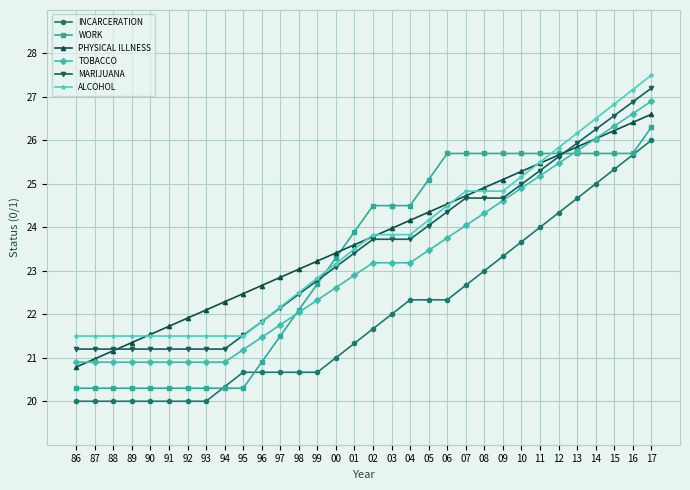

Which series changed the most between 07 and 17?

INCARCERATION